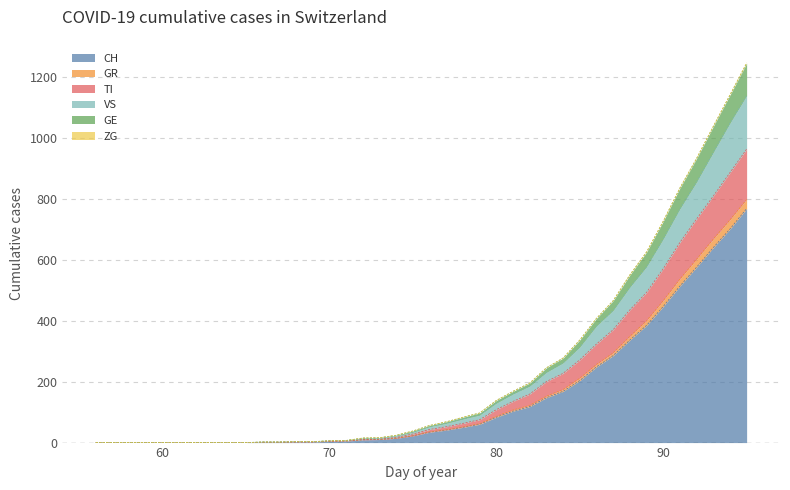

What is the highest value of the CH series?

767